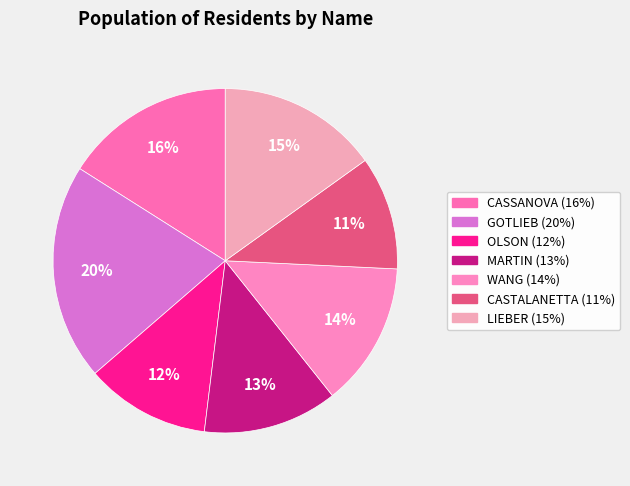

Is it true that WANG is 28% of the pie?

False